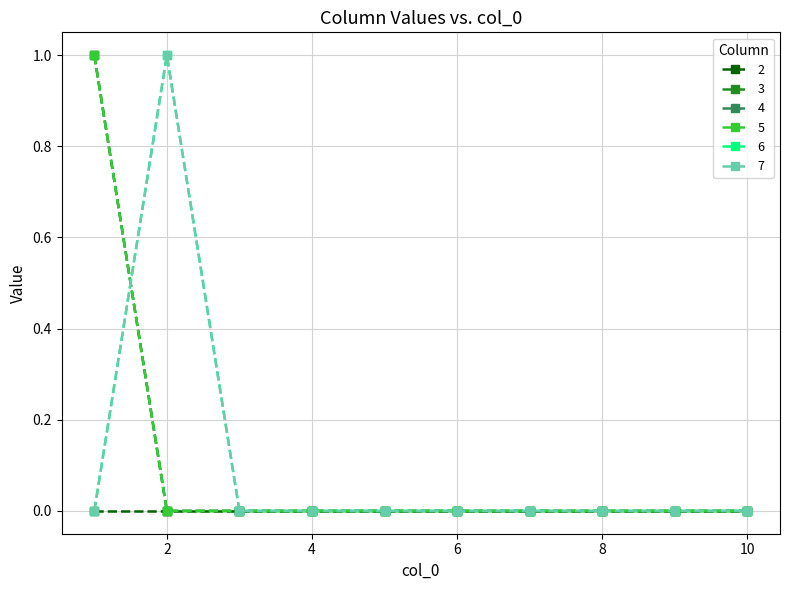

Does the chart have visible grid lines?

Yes